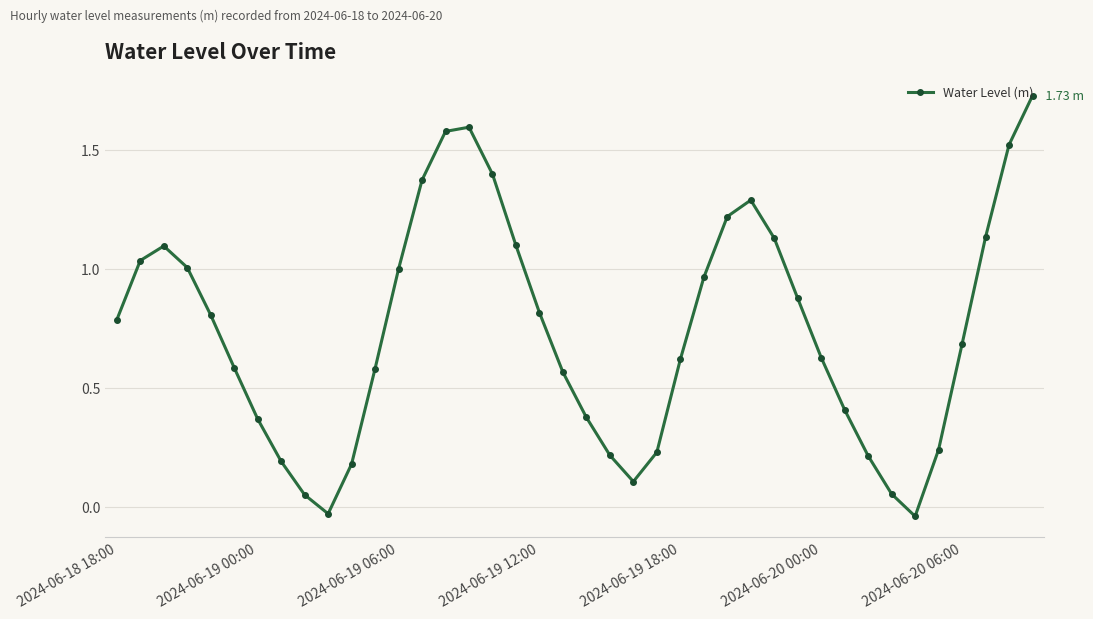

How many values are below zero?

2